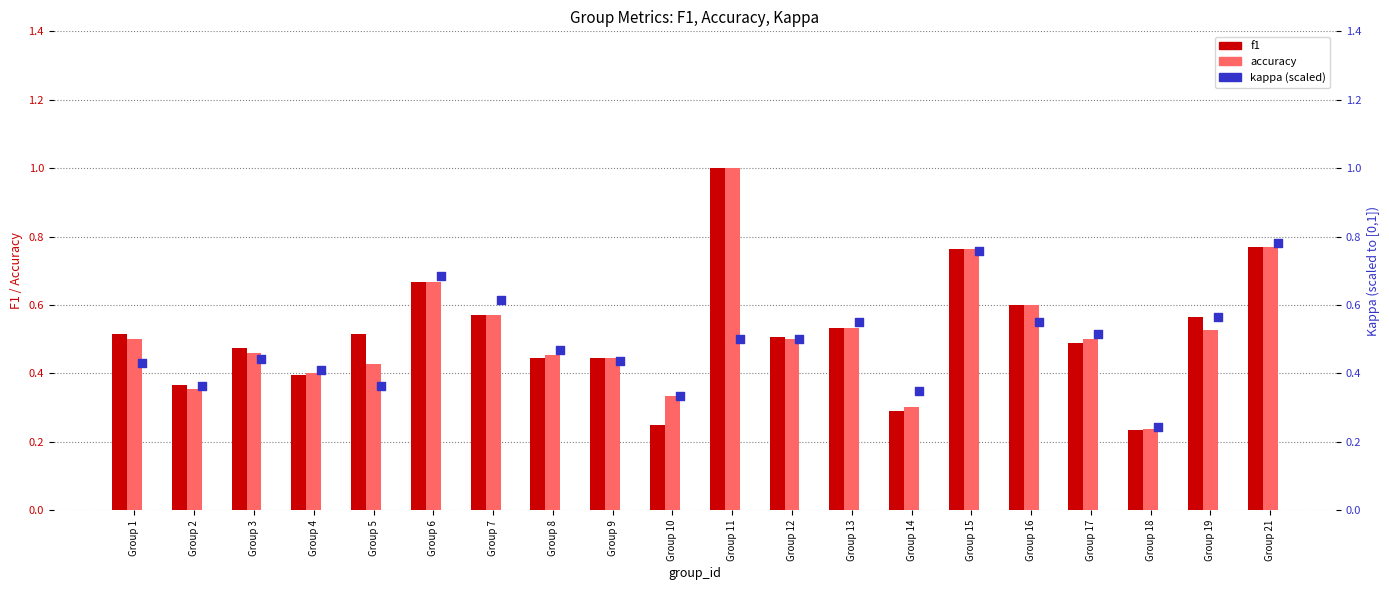

What are all the series names shown in the legend?

f1, accuracy, kappa (scaled)